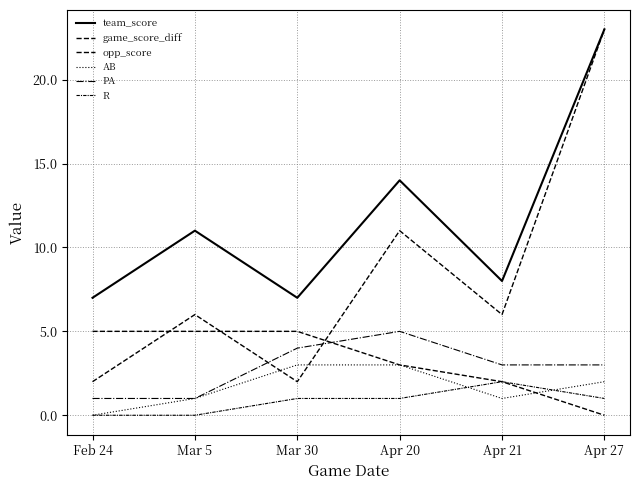

Where does the PA series first go above 3?

Mar 30